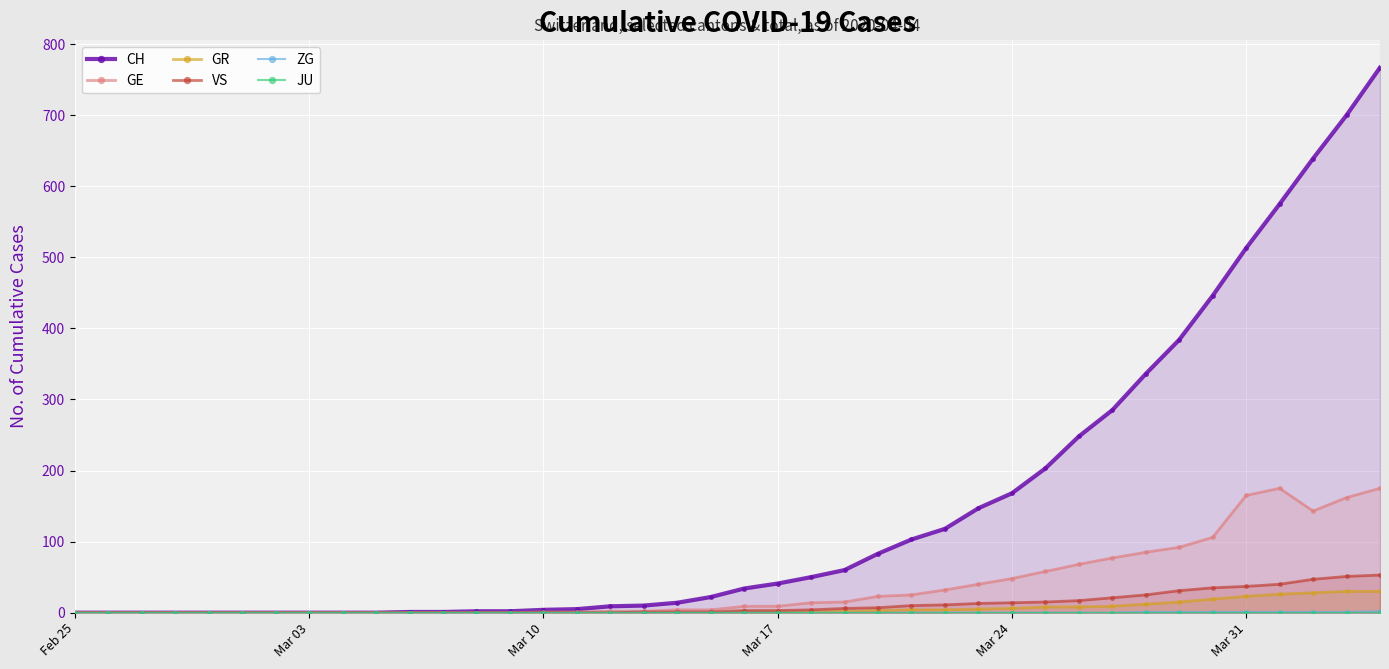

The value of VS at Mar 31 is 37. True or false?

True